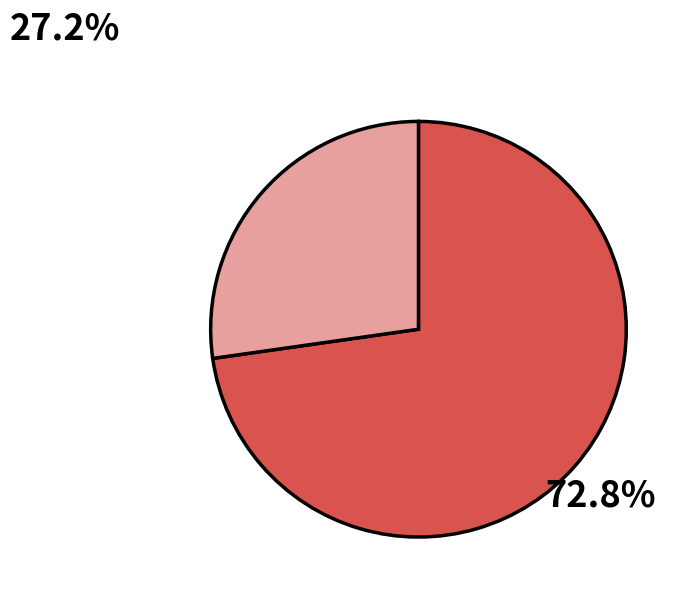

Is there a majority slice in this chart?

Yes